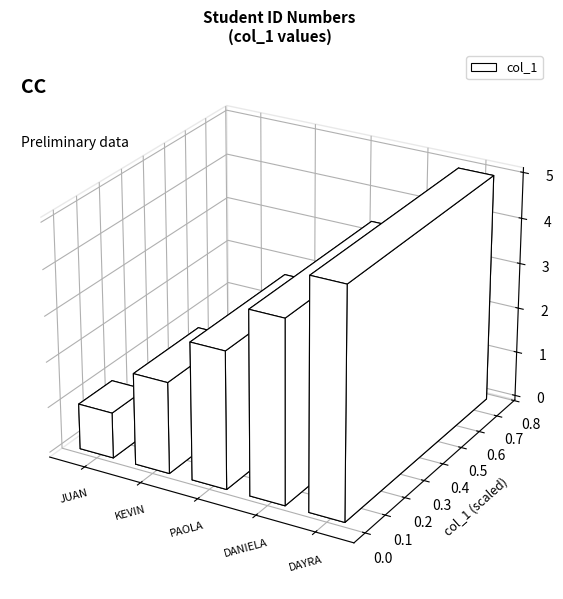

Count the values in the range 2 to 4.

3